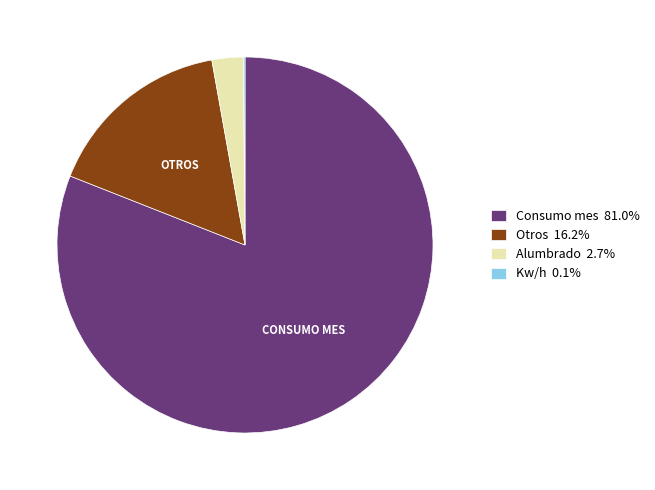

Does Consumo mes 81.0% represent more than half of the total?

Yes